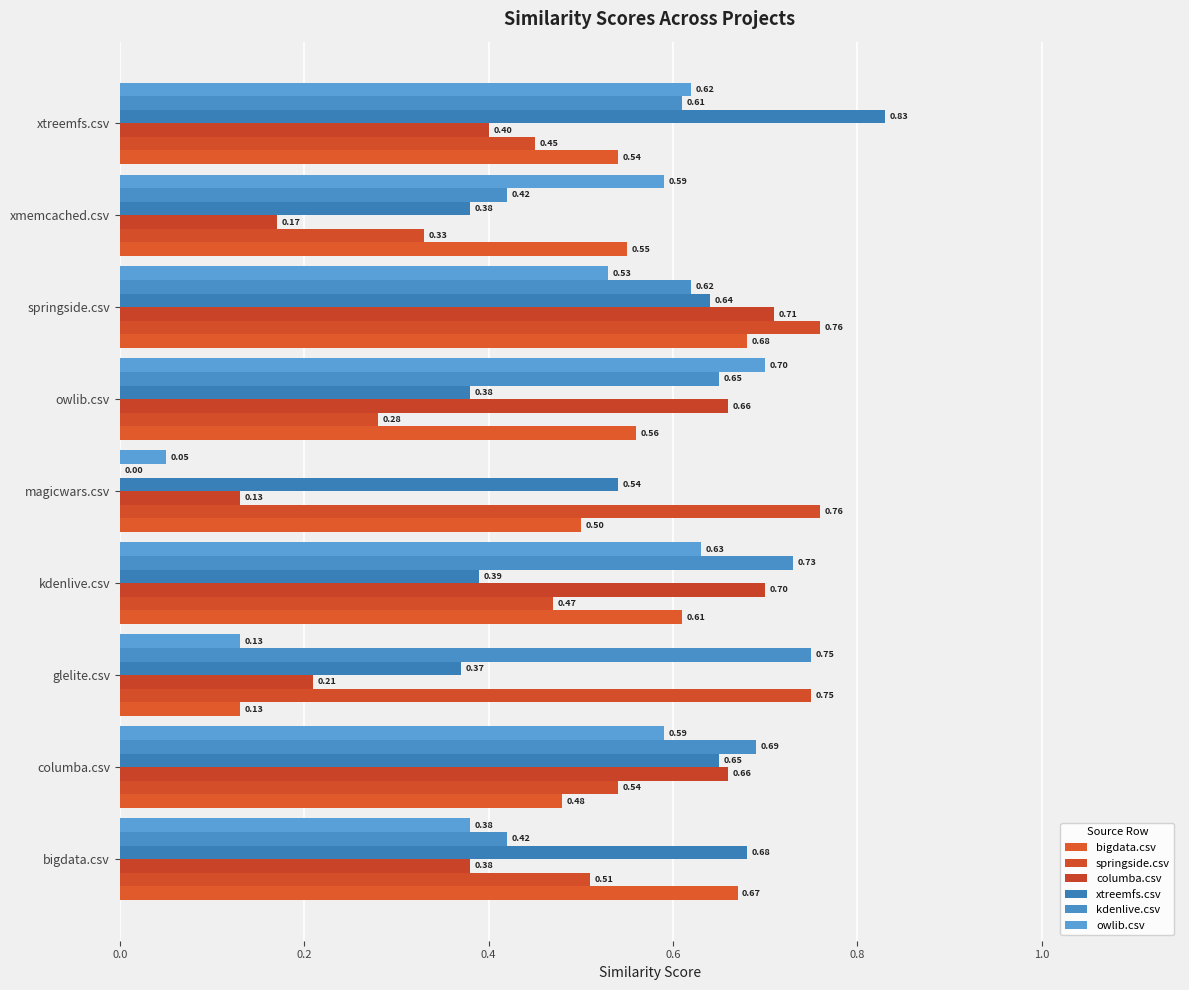

What is the sum of all owlib.csv values?

4.2